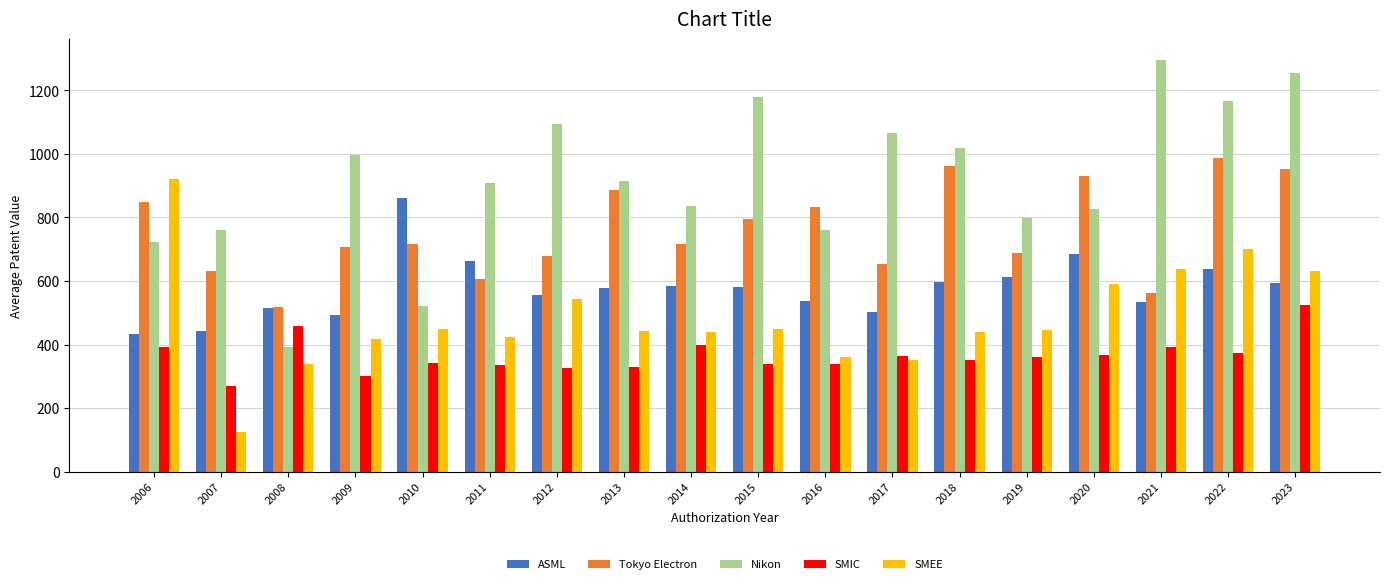

List the series in order of their peak value, highest first.

Nikon, Tokyo Electron, SMEE, ASML, SMIC